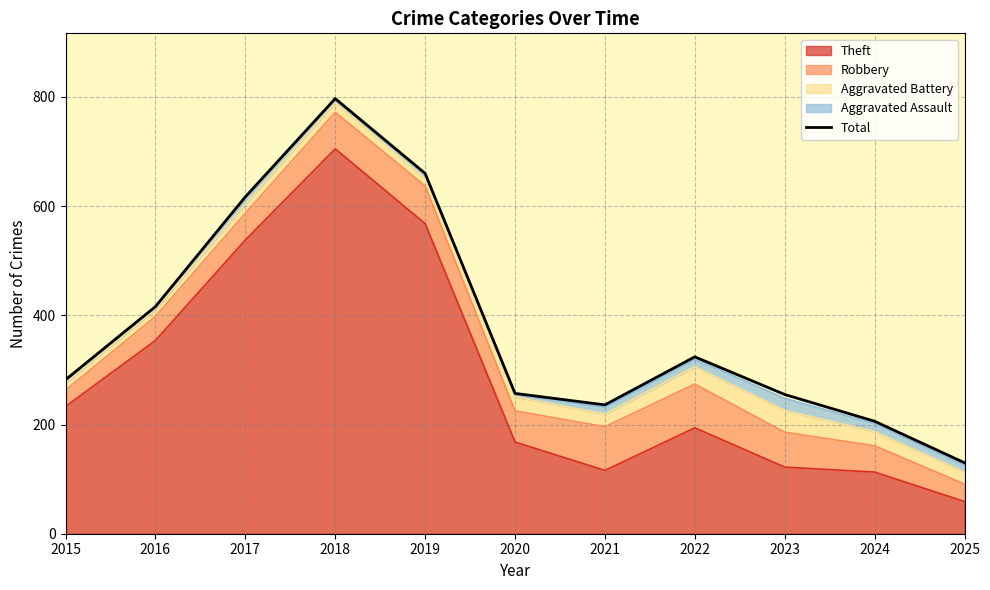

What is the approximate value at 2020, to the nearest 50?

250